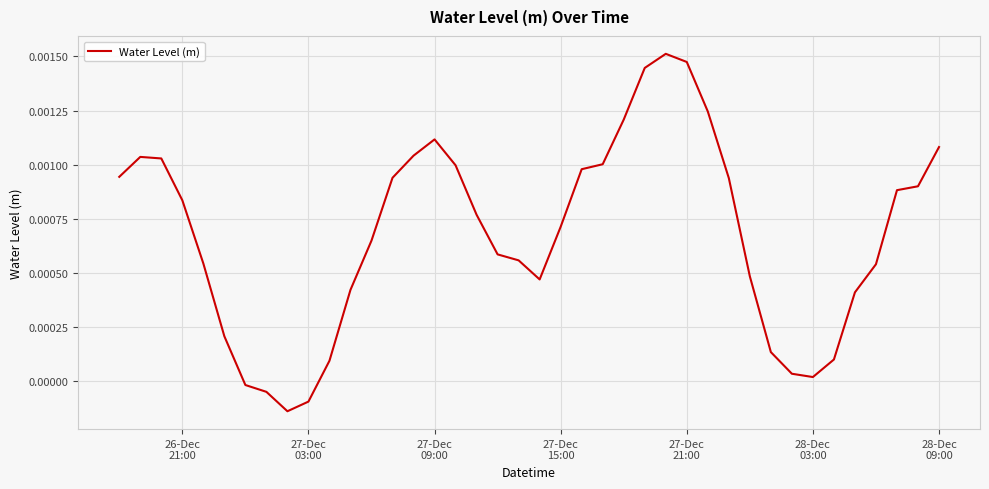

Does the chart have visible grid lines?

Yes